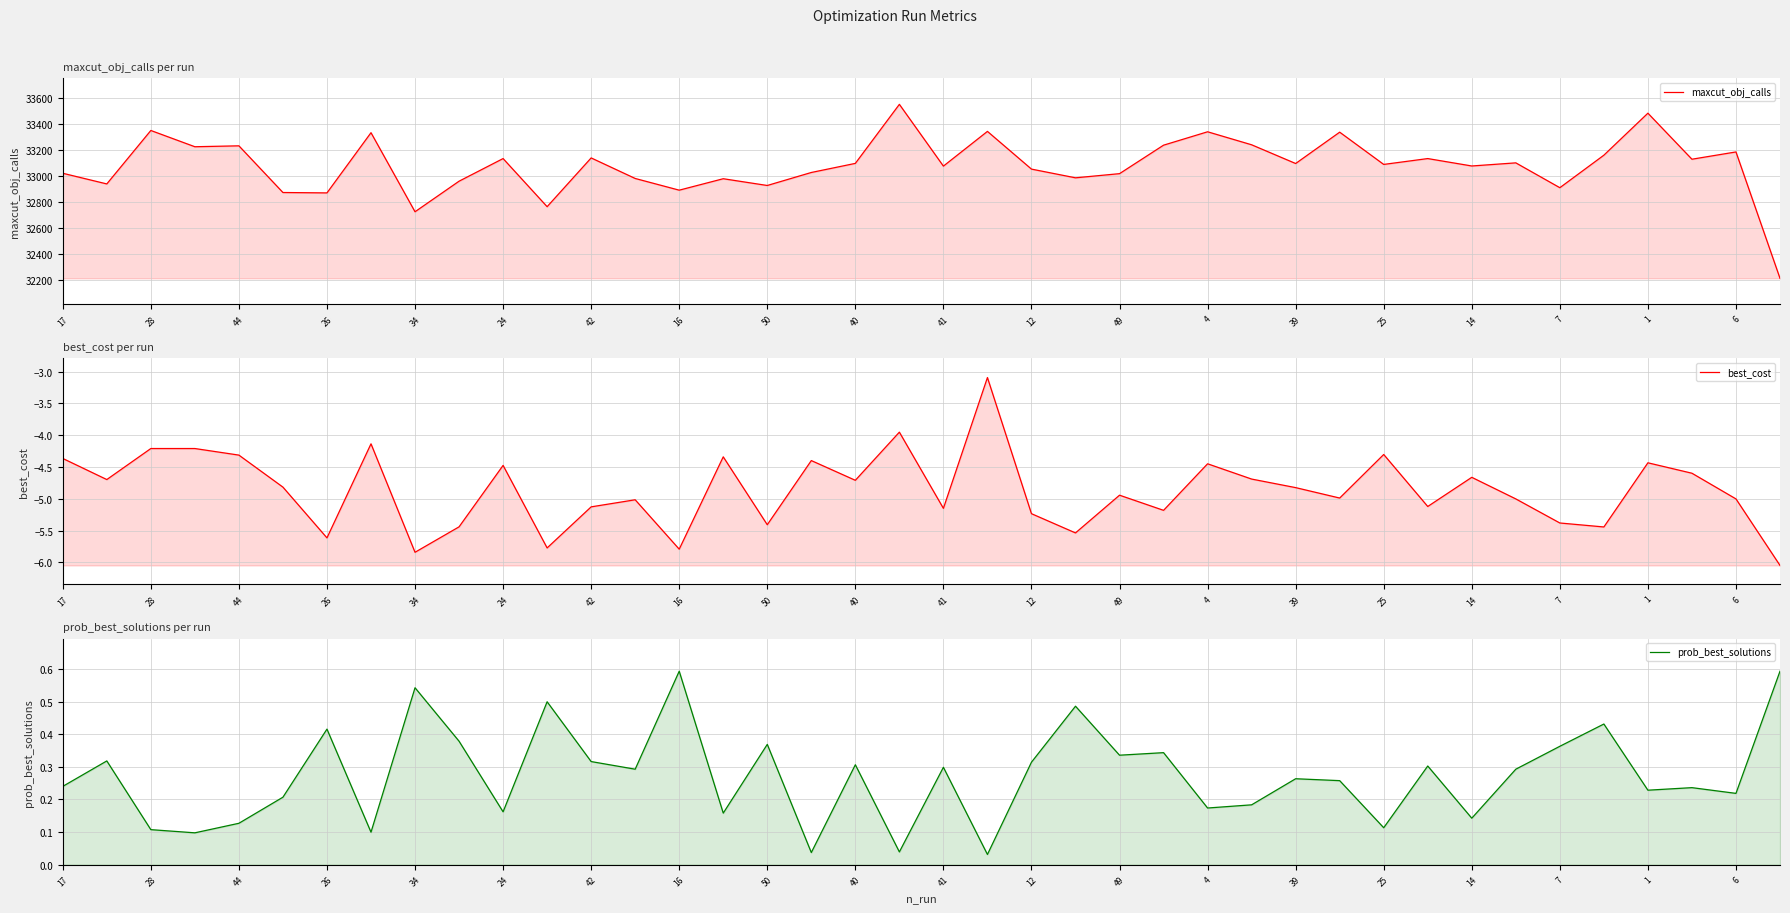

True or false: best_cost and prob_best_solutions cross at least once.

False